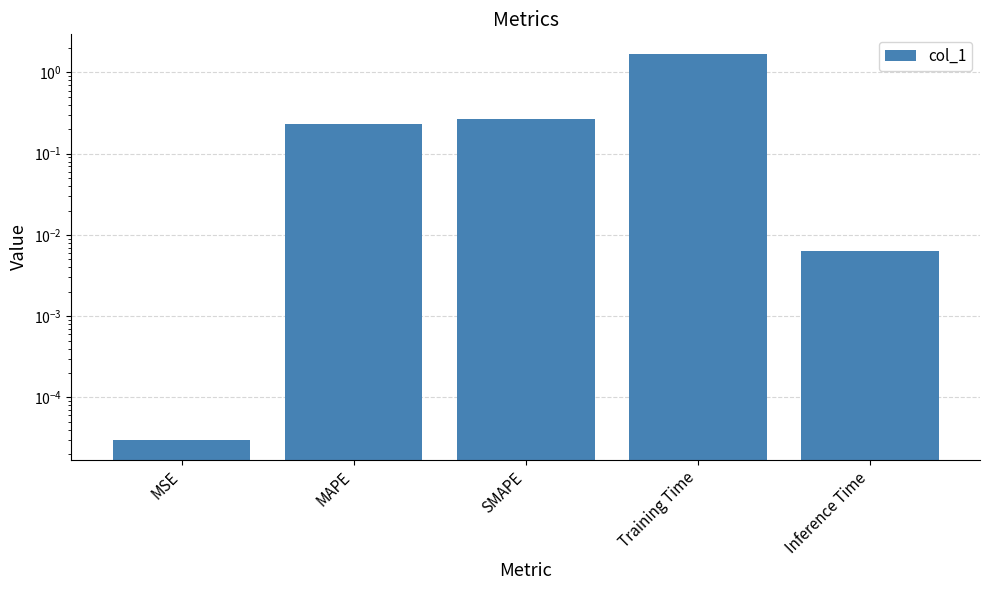

Reading left to right, extract all data points from this chart.

MSE=0.0	MAPE=0.2	SMAPE=0.3	Training Time=1.7	Inference Time=0.0